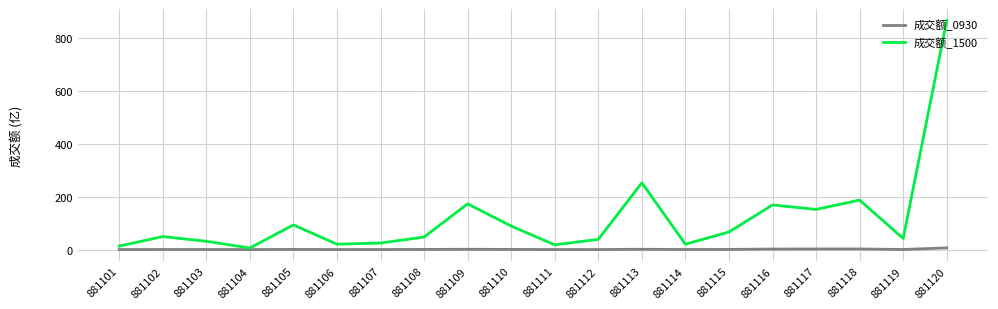

Where is 成交额_1500 nearest to the value 435?

881113